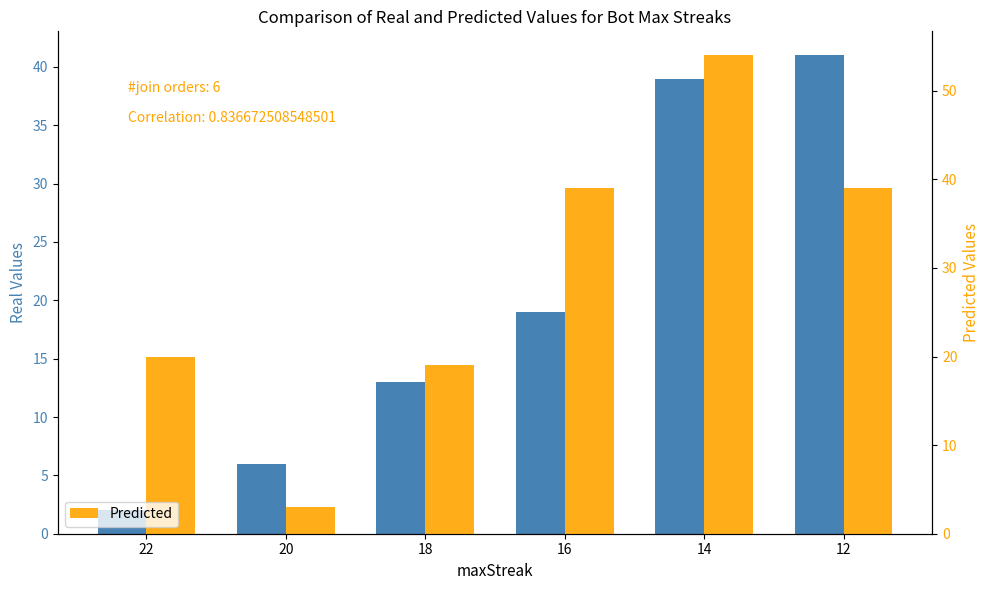

Reading left to right, list all the values displayed in this chart.

Real: 22=2	20=6	18=13	16=19	14=39	12=41
Predicted: 22=20	20=3	18=19	16=39	14=54	12=39